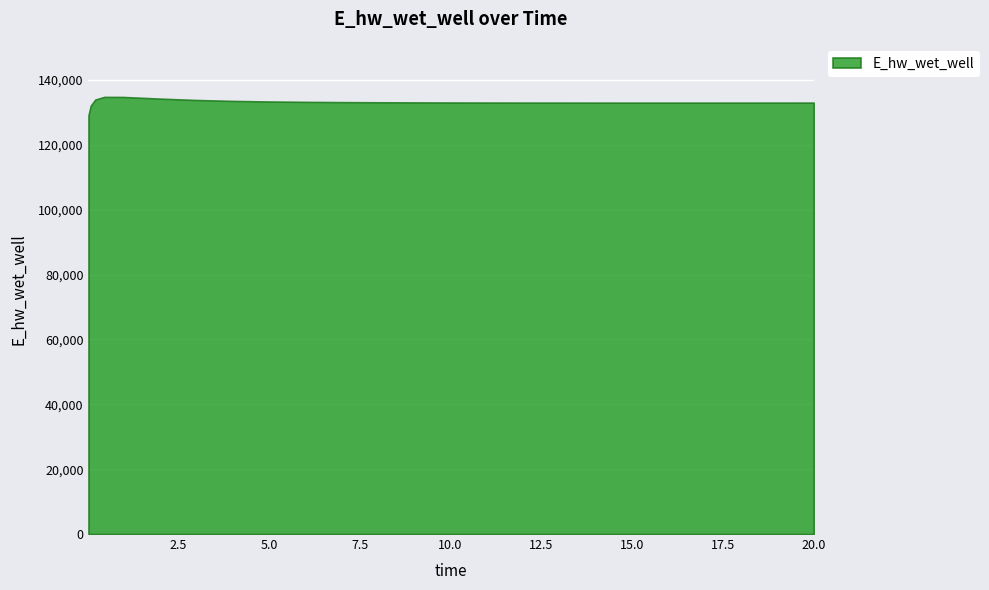

List the labels in order of value, largest first.

0.46875, 0.96875, 1.96875, 0.21875, 2.96875, 3.96875, 4.96875, 5.96875, 6.96875, 7.96875, 8.96875, 9.96875, 10.46875, 11.46875, 12.46875, 20.0, 19.46875, 13.46875, 18.46875, 14.46875, 17.46875, 16.46875, 15.46875, 0.09375, 0.03125